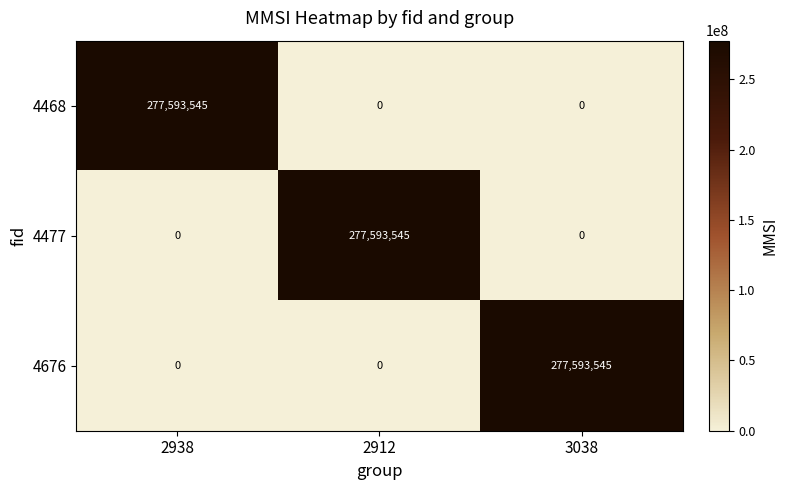

What is the difference between the 4676 values at 2938 and 3038?

277593545